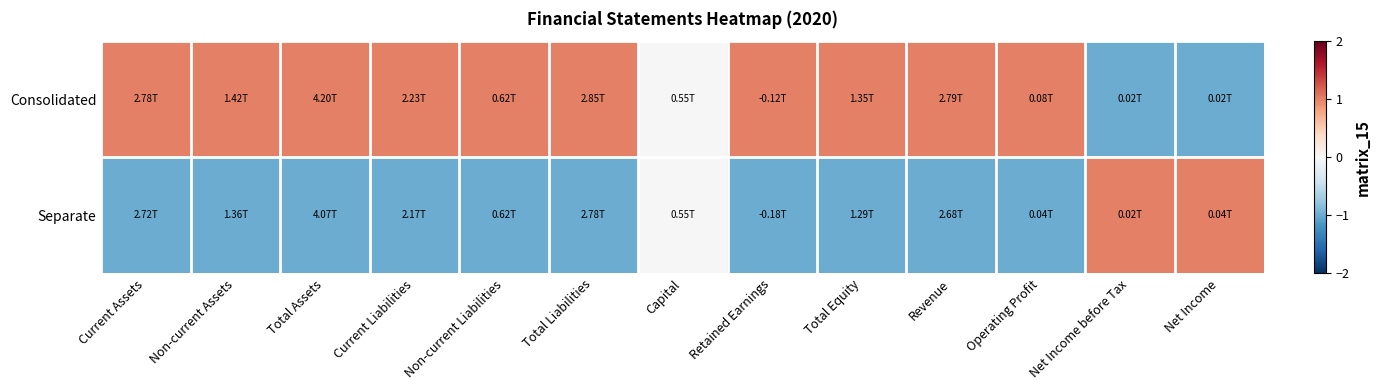

Between Total Assets and Revenue, which series saw the biggest shift?

Consolidated